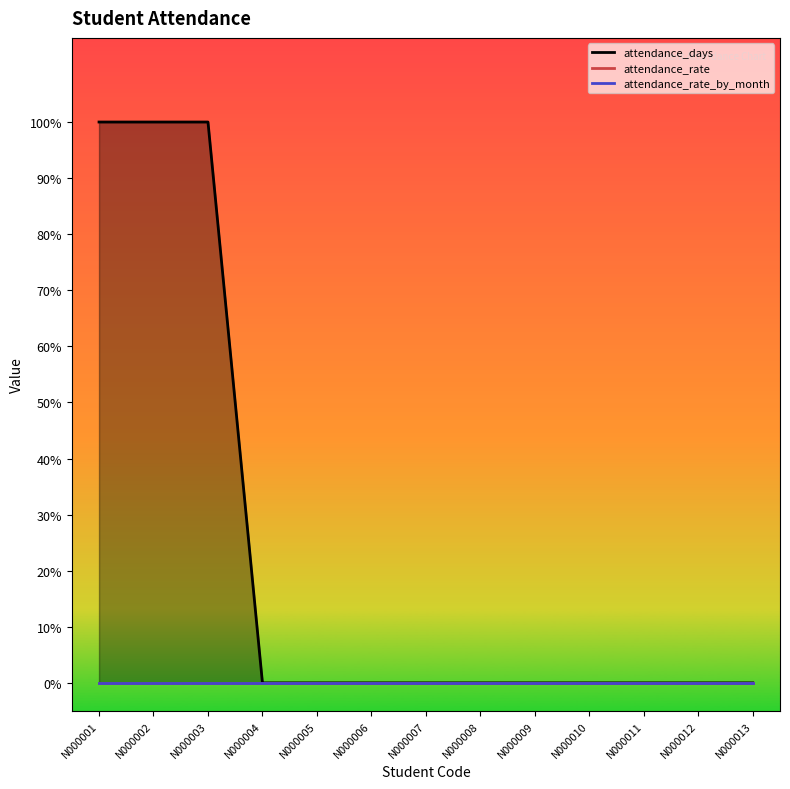

Which label corresponds to the smallest value in the chart?

N000004